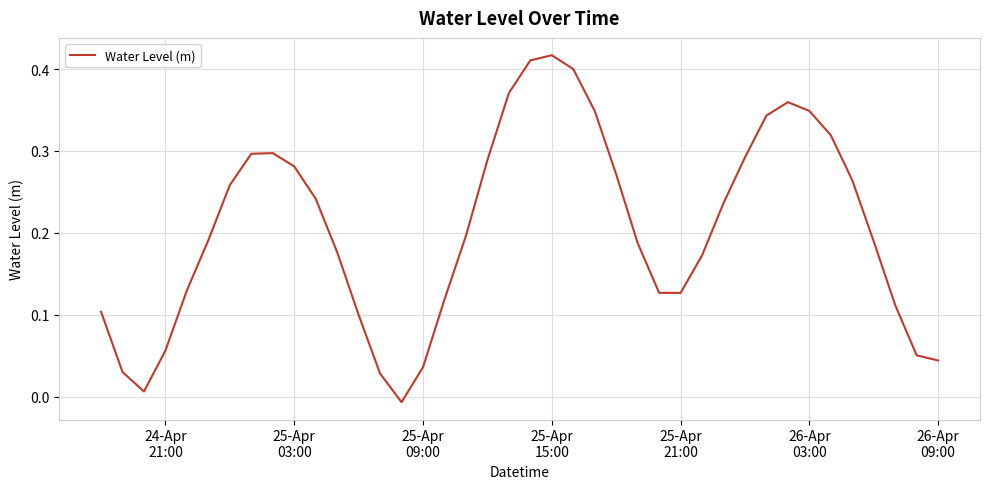

How many lines are shown in the chart?

1